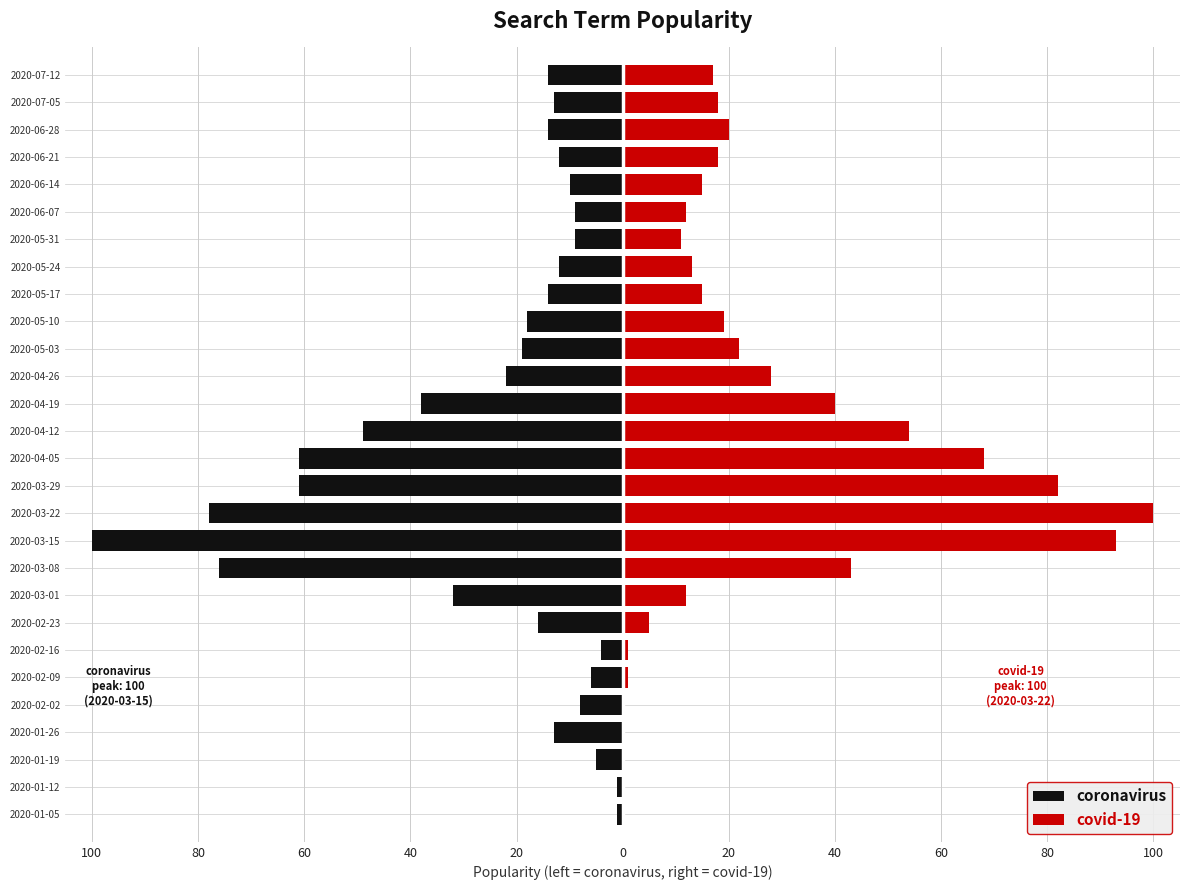

What is the average value of the coronavirus series?

-26